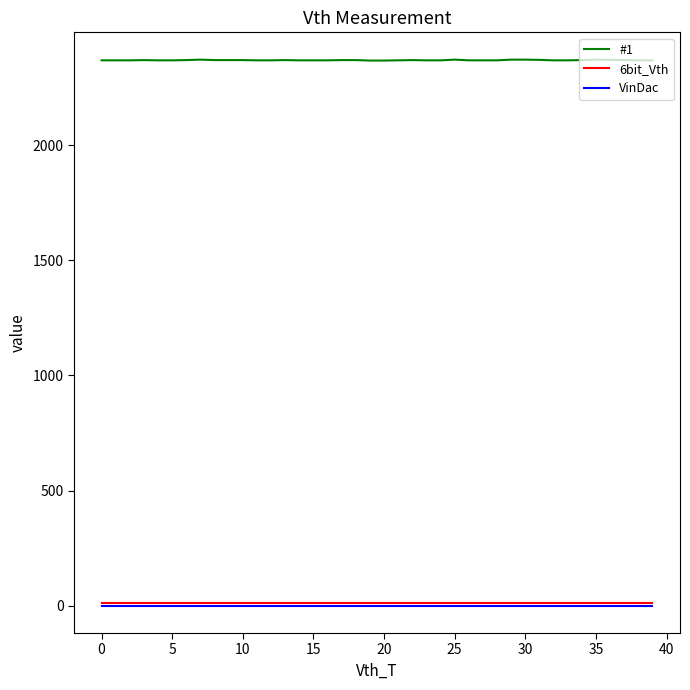

What are all the series names shown in the legend?

#1, 6bit_Vth, VinDac